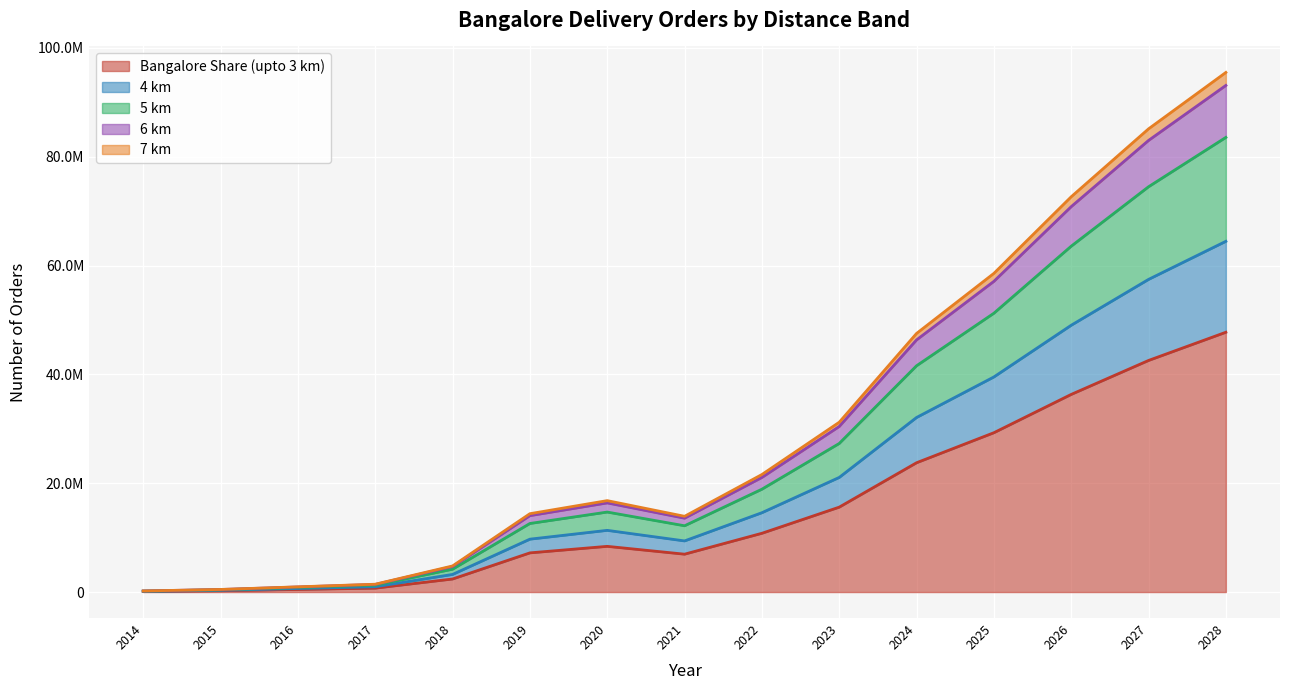

What are all the series names shown in the legend?

Bangalore Share (upto 3 km), 4 km, 5 km, 6 km, 7 km